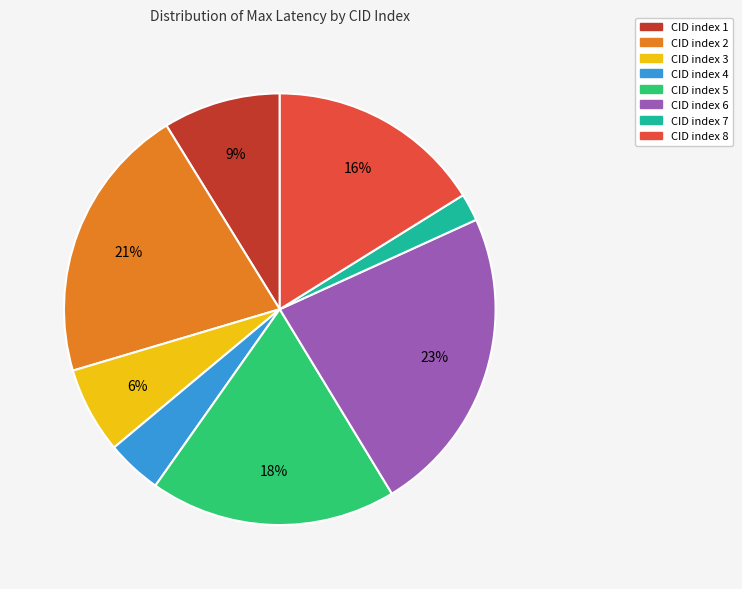

Which slice is the largest?

CID index 6